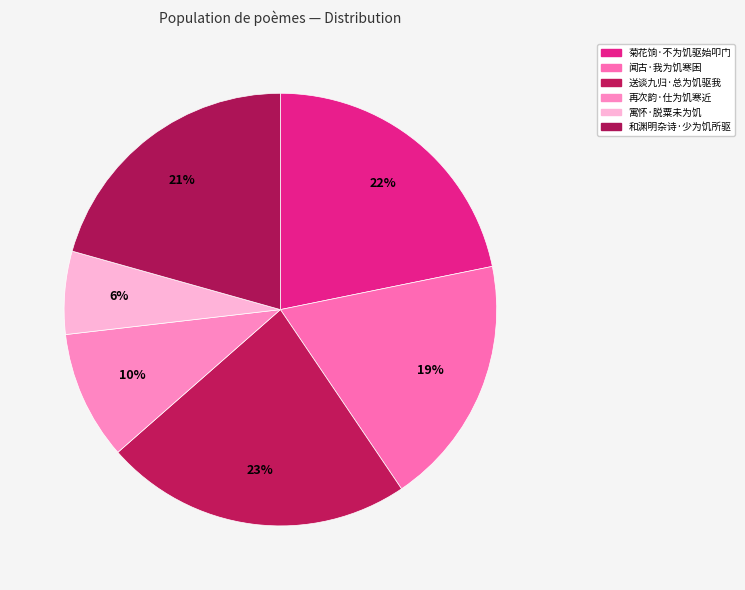

How many slices are in this pie chart?

6